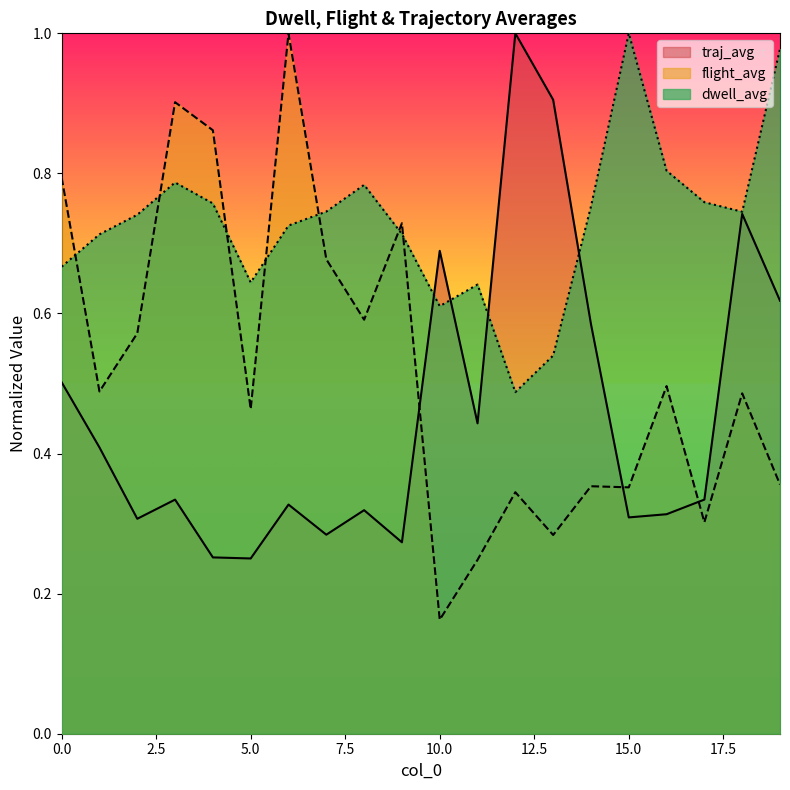

At which category does flight_avg reach its first local peak?

3